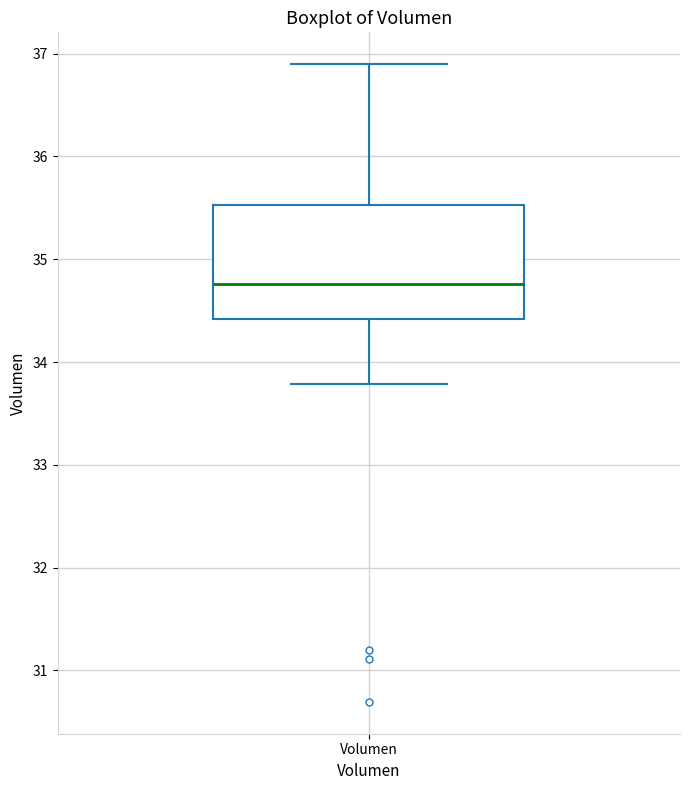

Transcribe this box plot: give where the median line is, the range the box spans, and where the two whiskers end, as read against the y-axis. The values are not printed on the chart, so give them approximately, as read against the axis.

median 34.8, box 34.4 to 35.5, whiskers 33.8 to 36.9